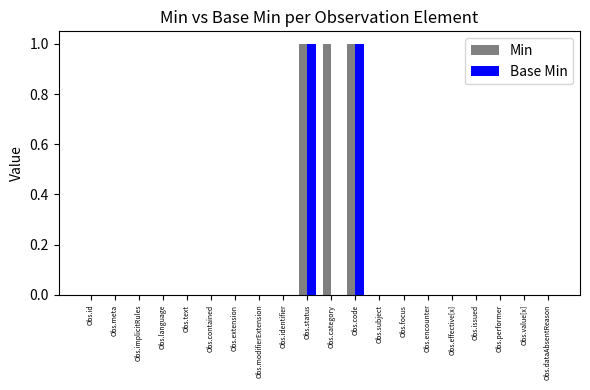

Which series has the largest total across all categories?

Min